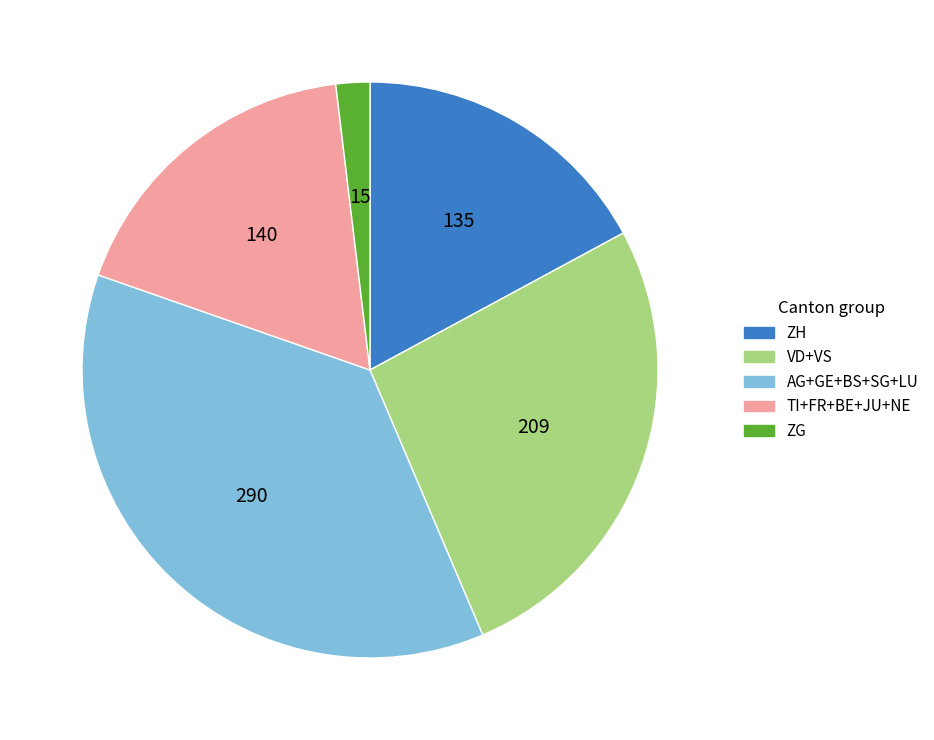

Rank the categories by value from highest to lowest.

AG+GE+BS+SG+LU, VD+VS, TI+FR+BE+JU+NE, ZH, ZG